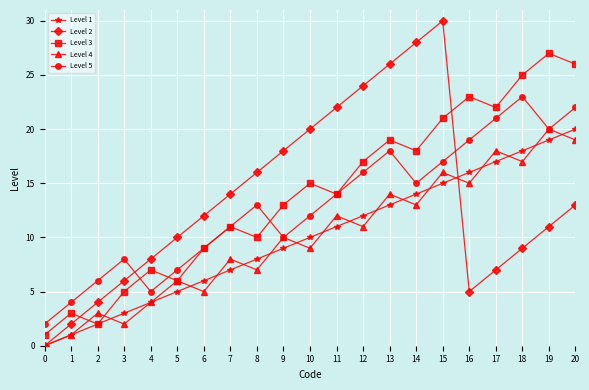

Is the value of Level 5 at 19 greater than the value of Level 3 at 15?

No